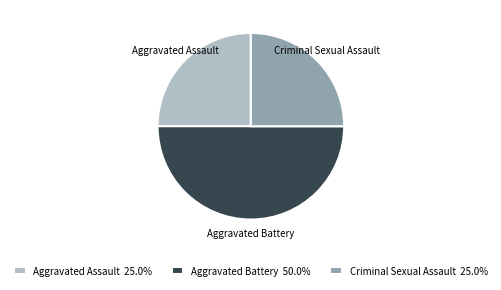

Is it true that Criminal Sexual Assault is 25% of the pie?

True